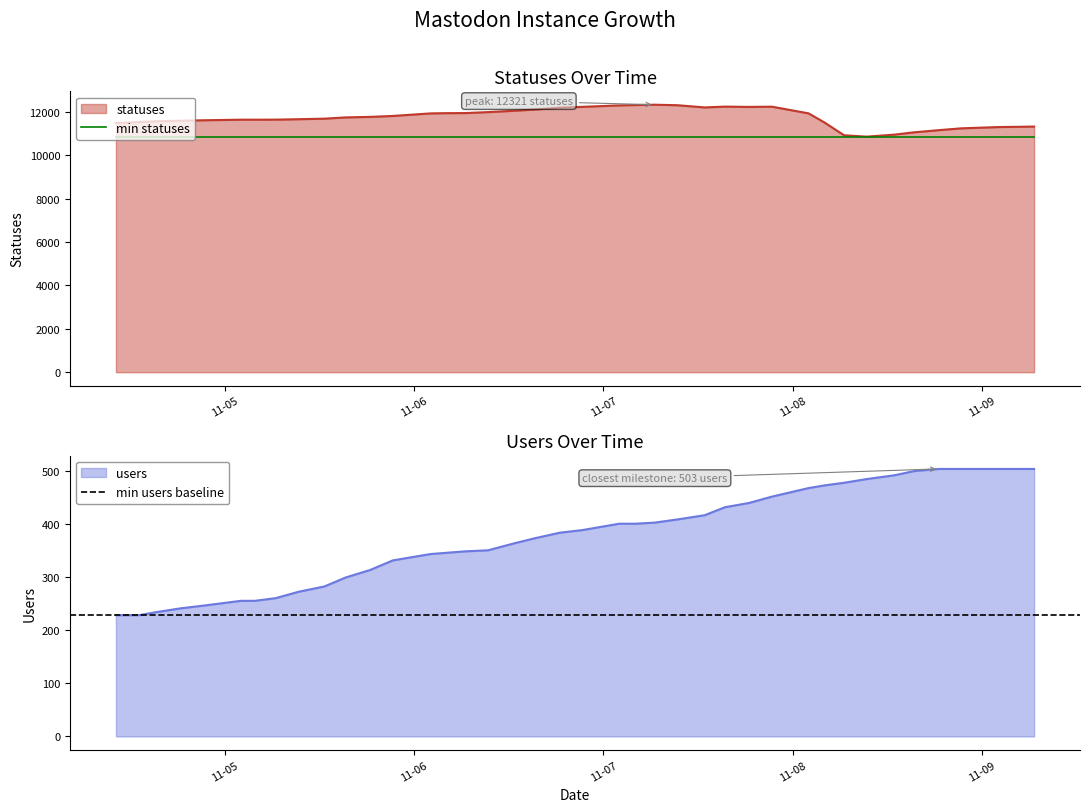

Is it true that users equals 255 at 2022-11-05 03:49?

True